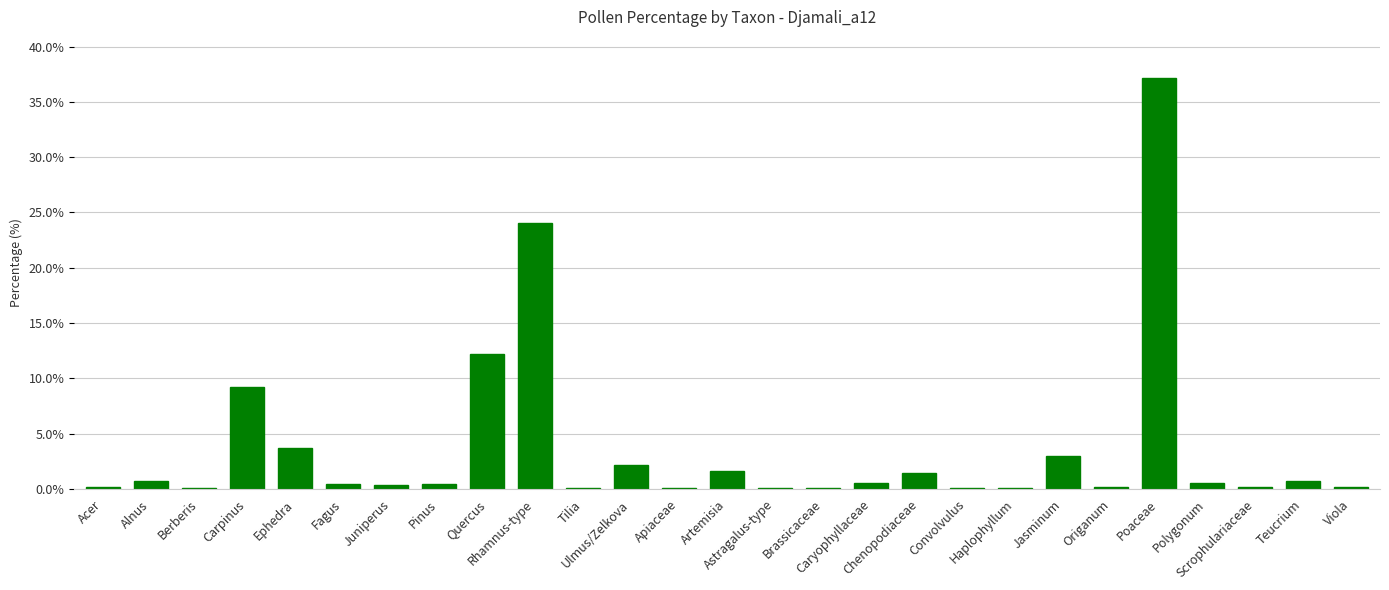

What is the maximum value shown in the chart?

37.2